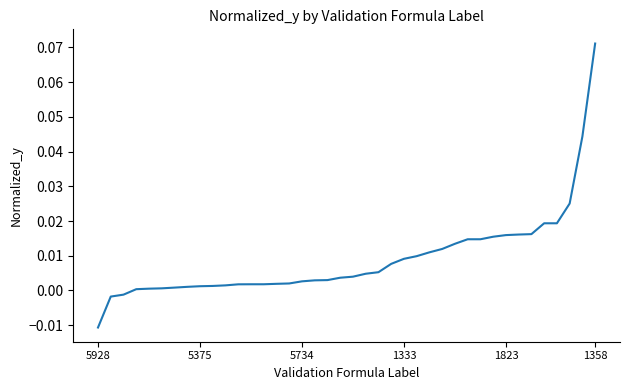

How many lines are shown in the chart?

1